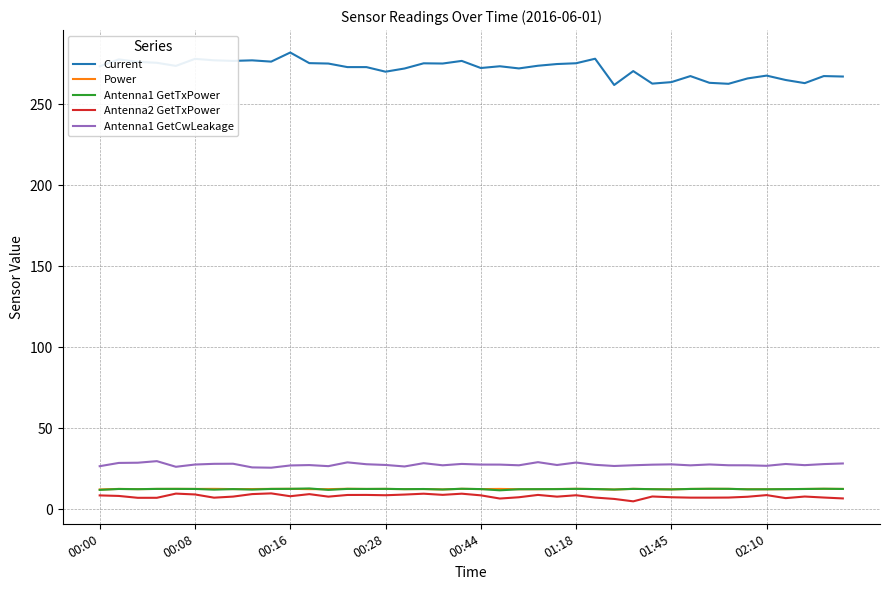

True or false: Current and Antenna1 GetTxPower cross at least once.

False